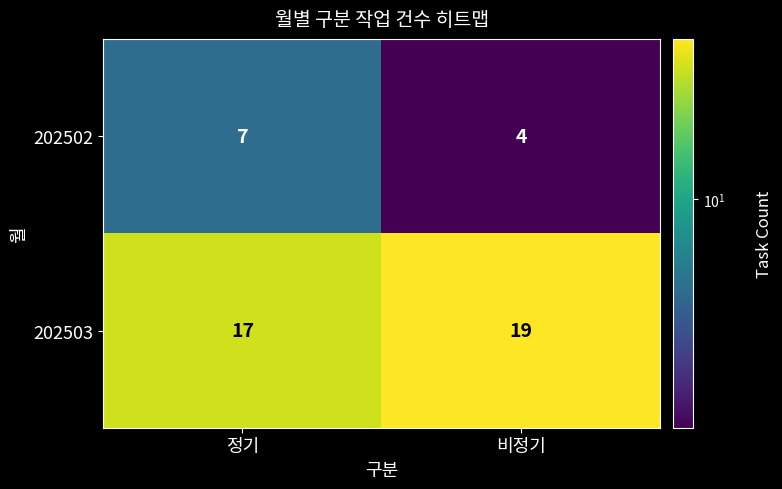

What value does the 202503 series have at 비정기?

19